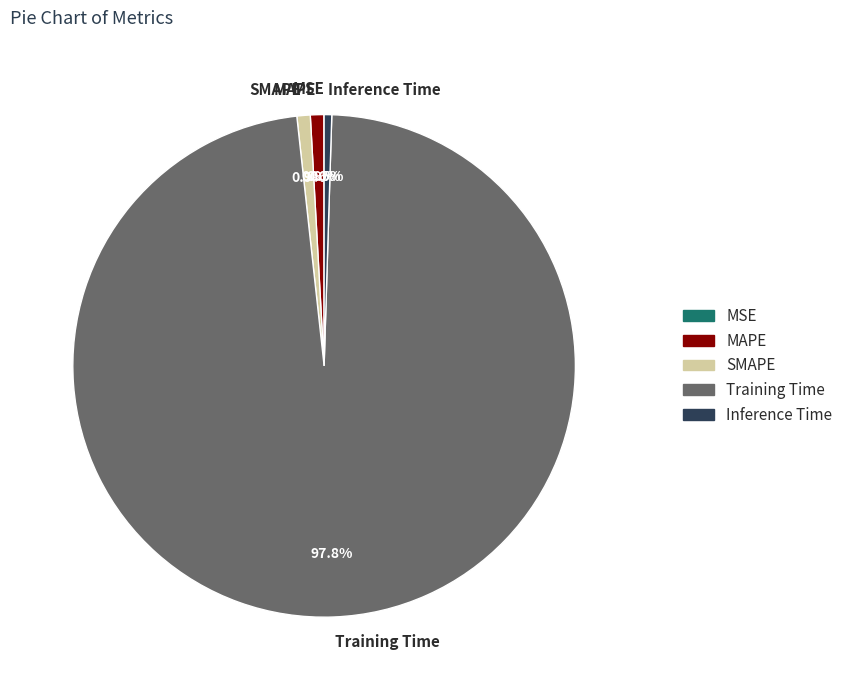

The MAPE slice represents 1% of the pie. True or false?

True